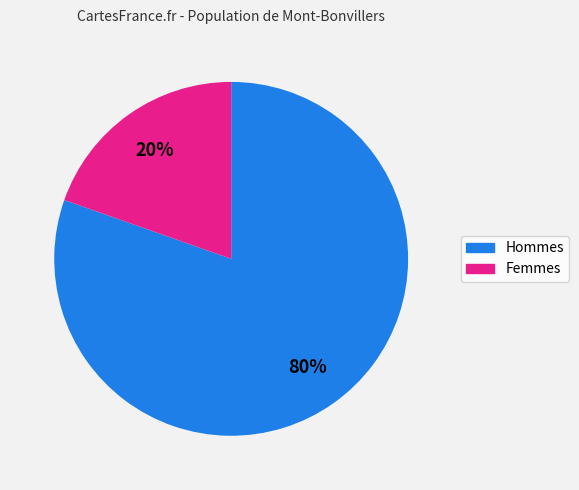

Is there a majority slice in this chart?

Yes